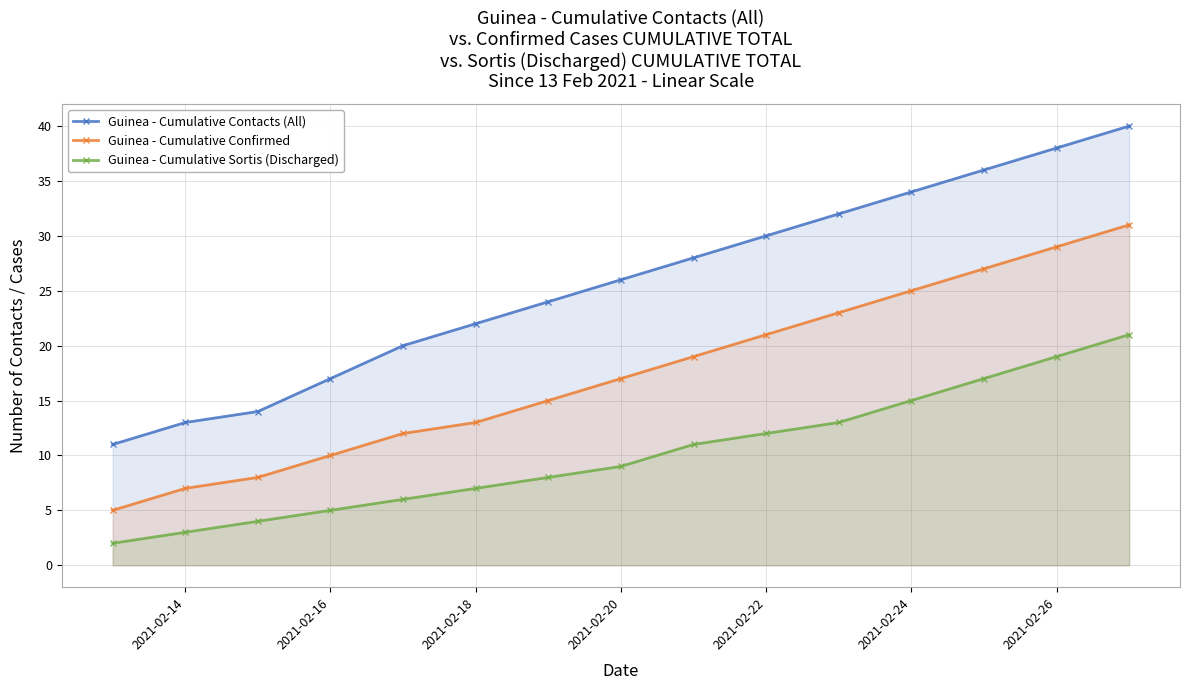

List the series in order of their peak value, highest first.

Guinea - Cumulative Contacts (All), Guinea - Cumulative Confirmed, Guinea - Cumulative Sortis (Discharged)